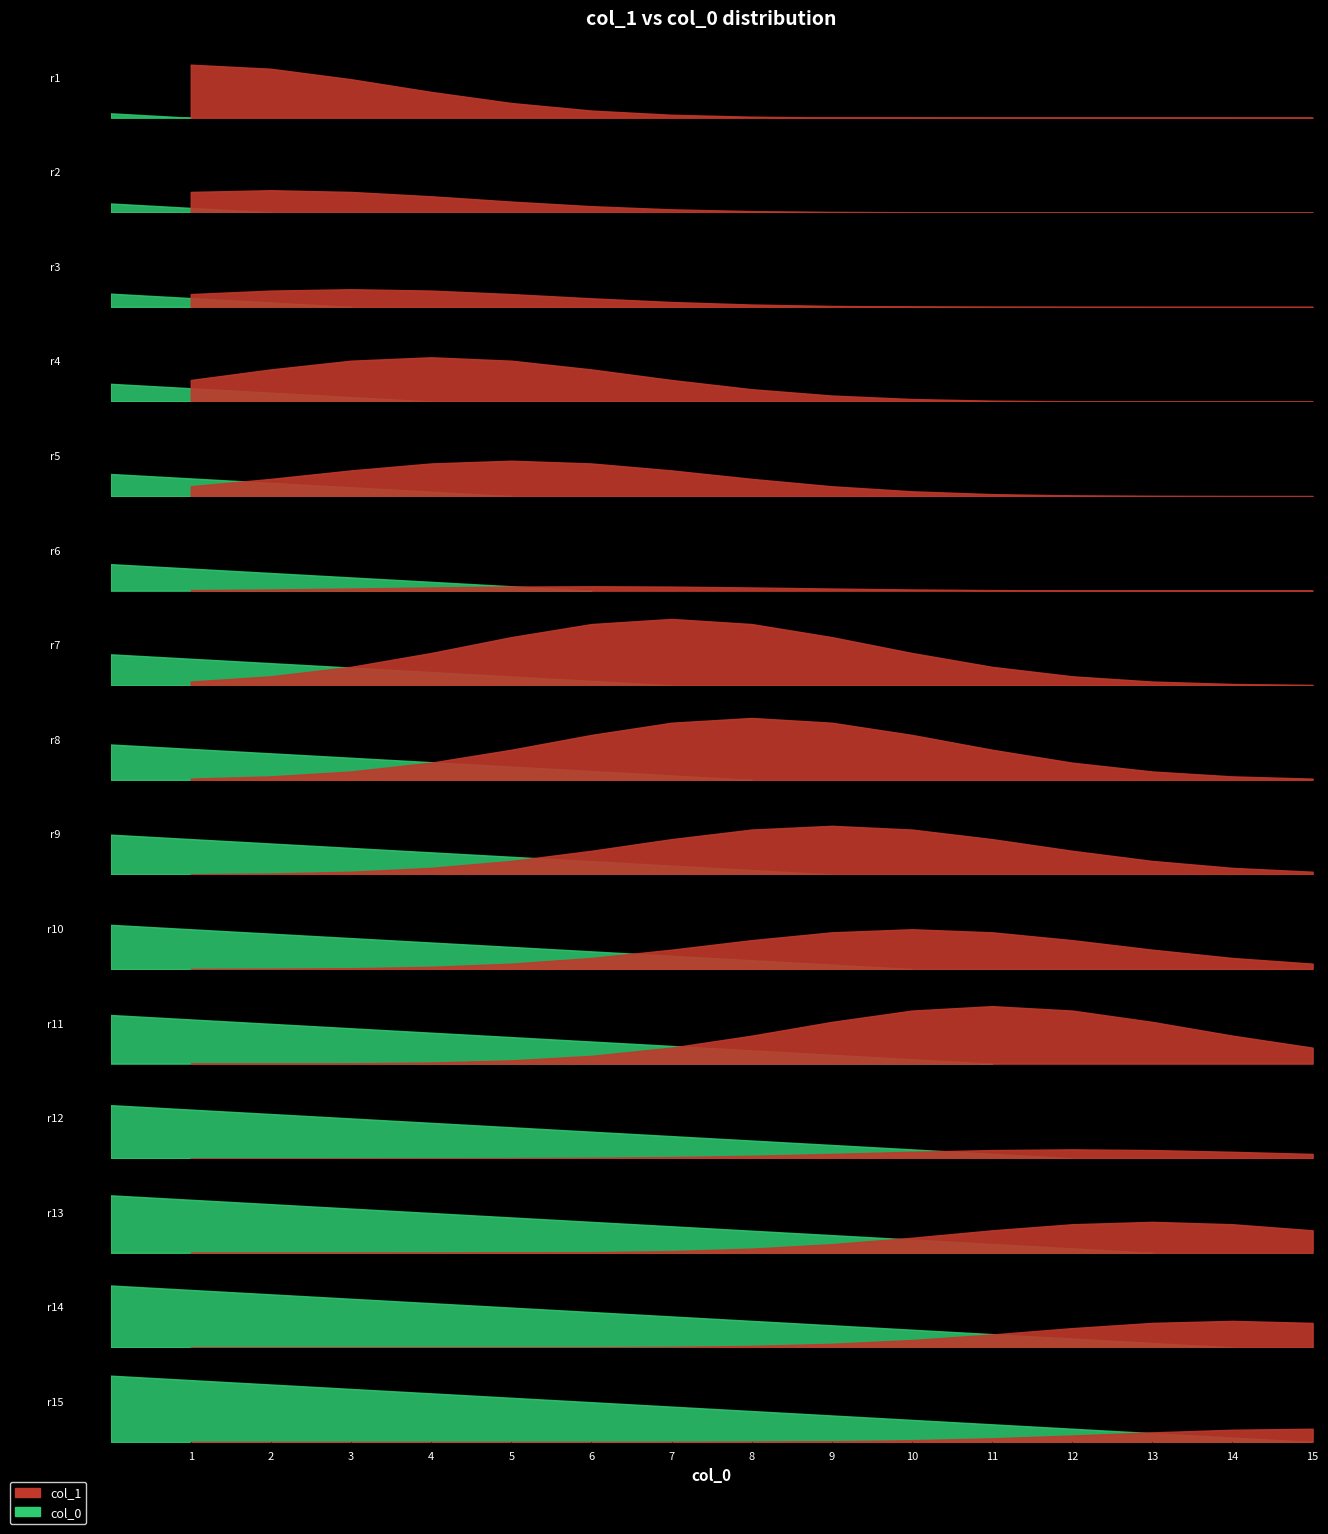

How many data points are above 8?

7